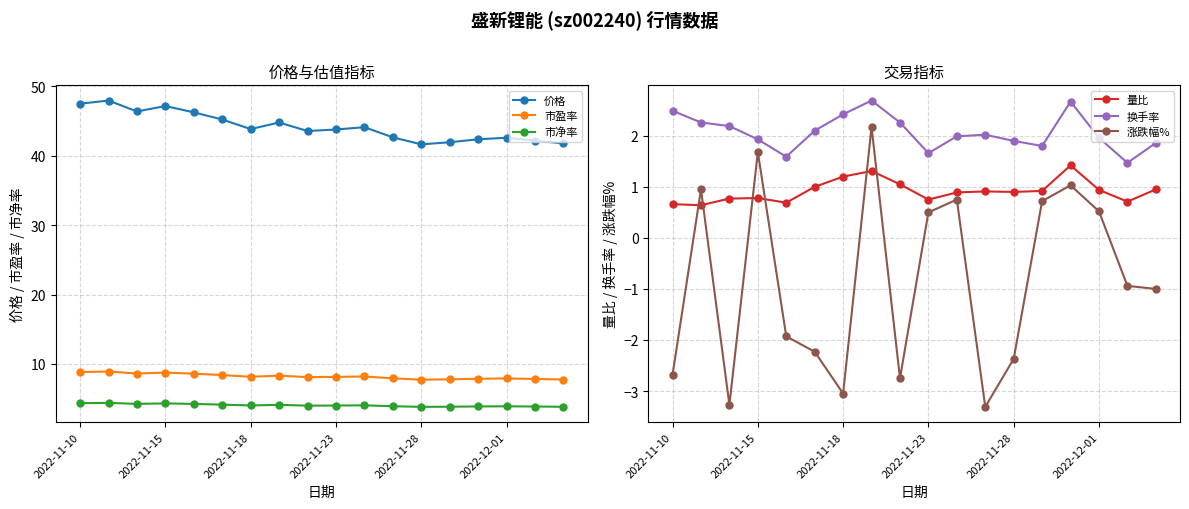

True or false: 量比 and 市净率 intersect in this chart.

False